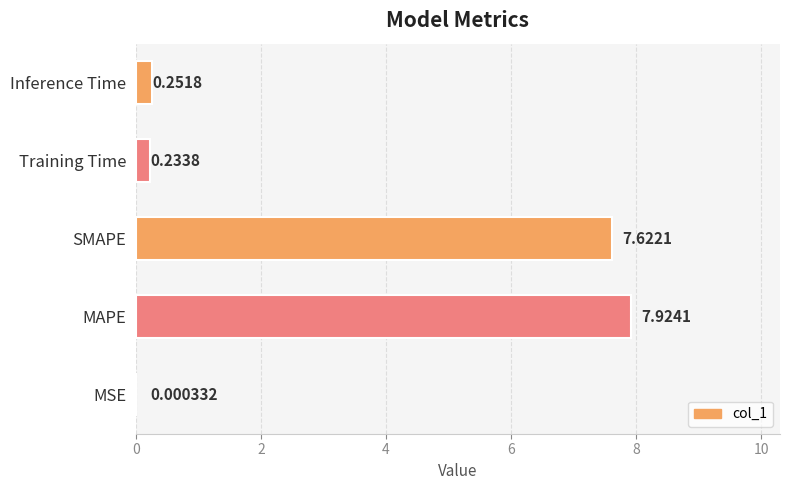

Between SMAPE and MSE, which is larger?

SMAPE